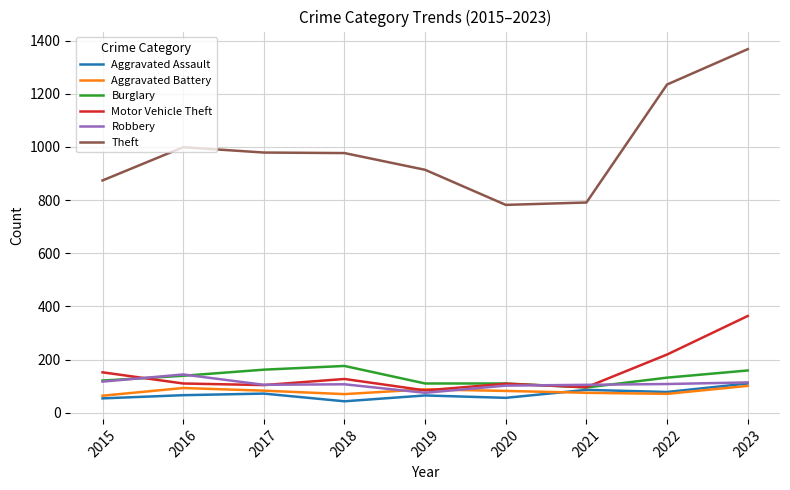

What is the sum of the Motor Vehicle Theft values at 2023 and 2020?

473